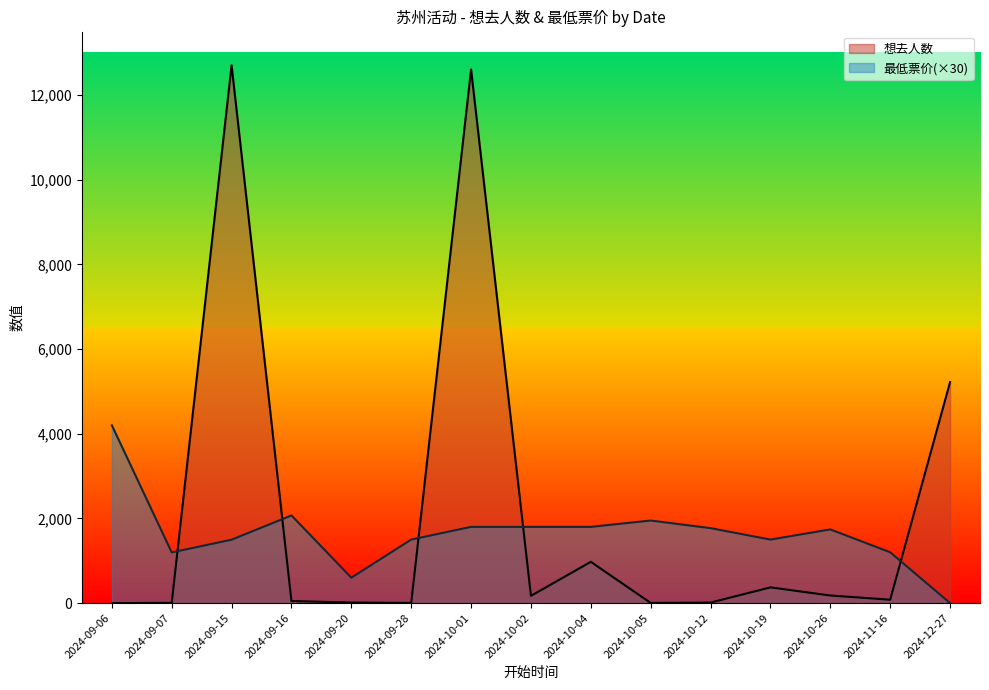

Which label corresponds to the largest value in the chart?

2024-09-15